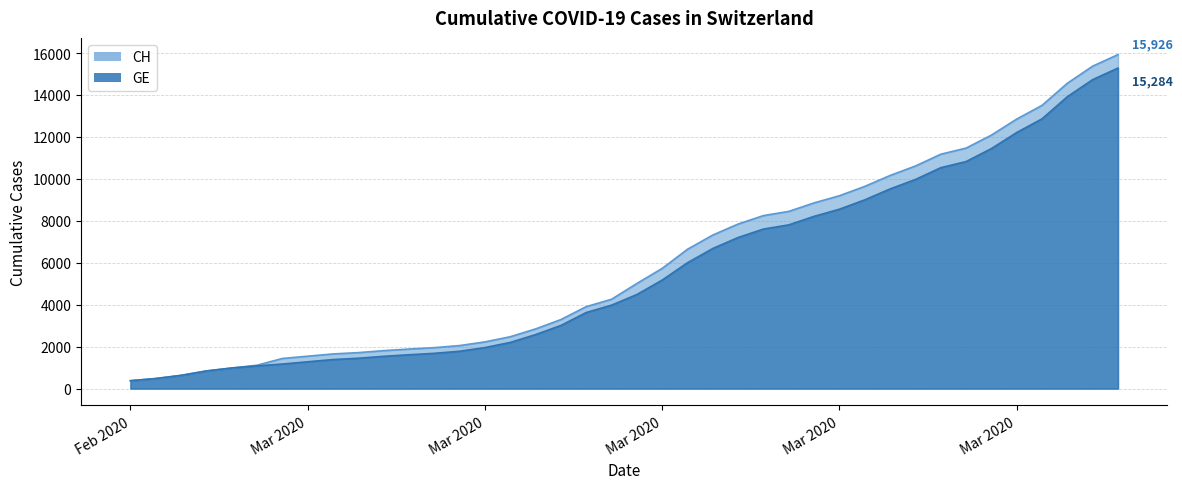

The value of CH at 2020-02-29 is 358. True or false?

False